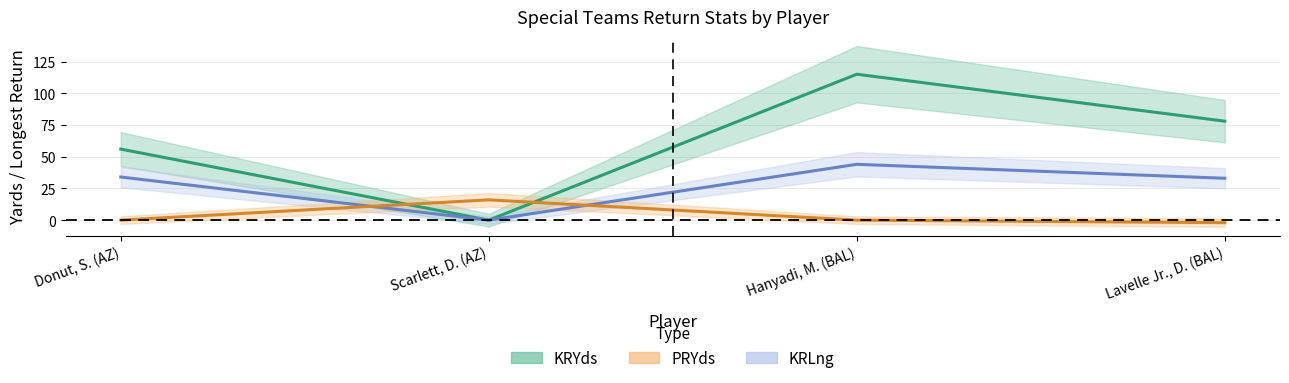

Which series has the largest total across all categories?

KRYds